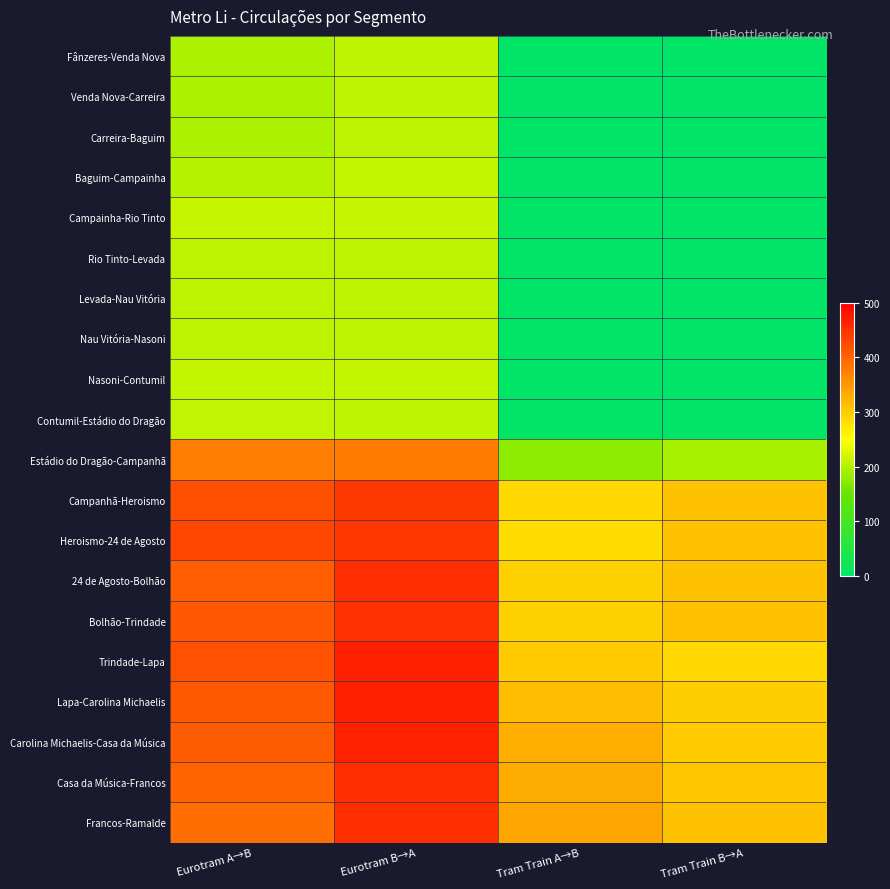

What is the maximum value shown in the chart?

467